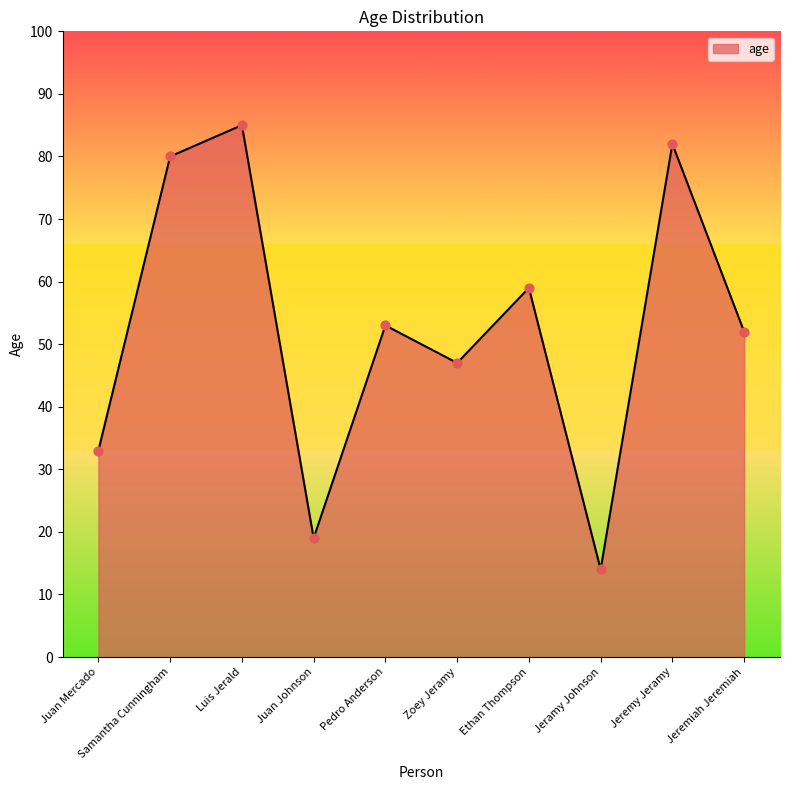

Approximately how many times larger is the value at Luis Jerald compared to Zoey Jeramy?

1.8